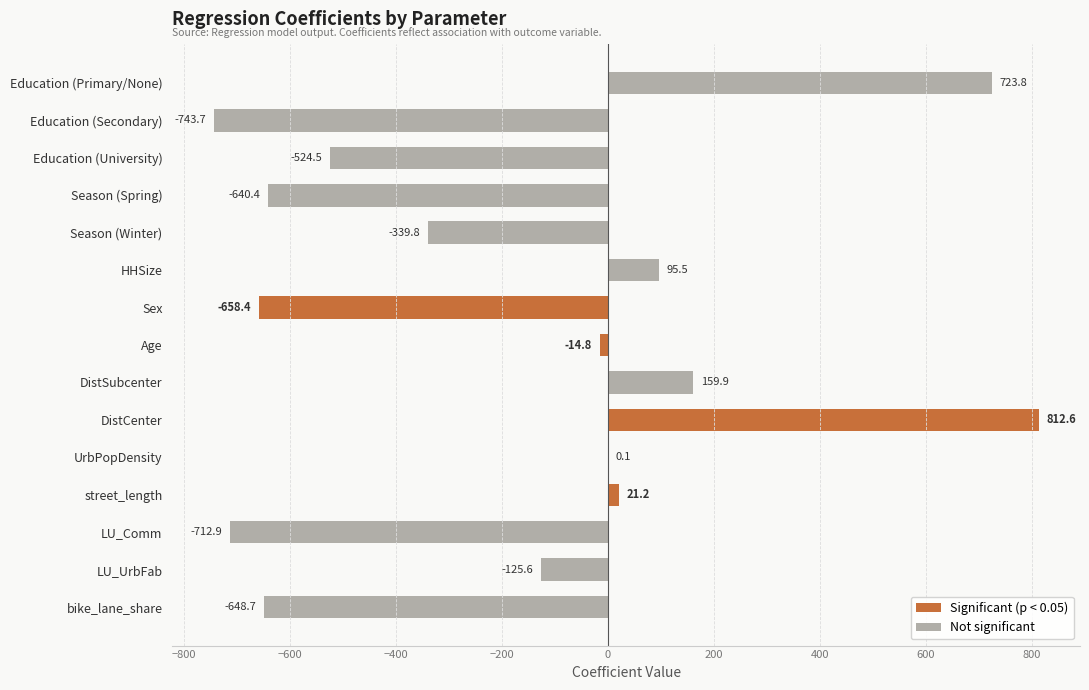

What is the greatest value displayed?

812.6